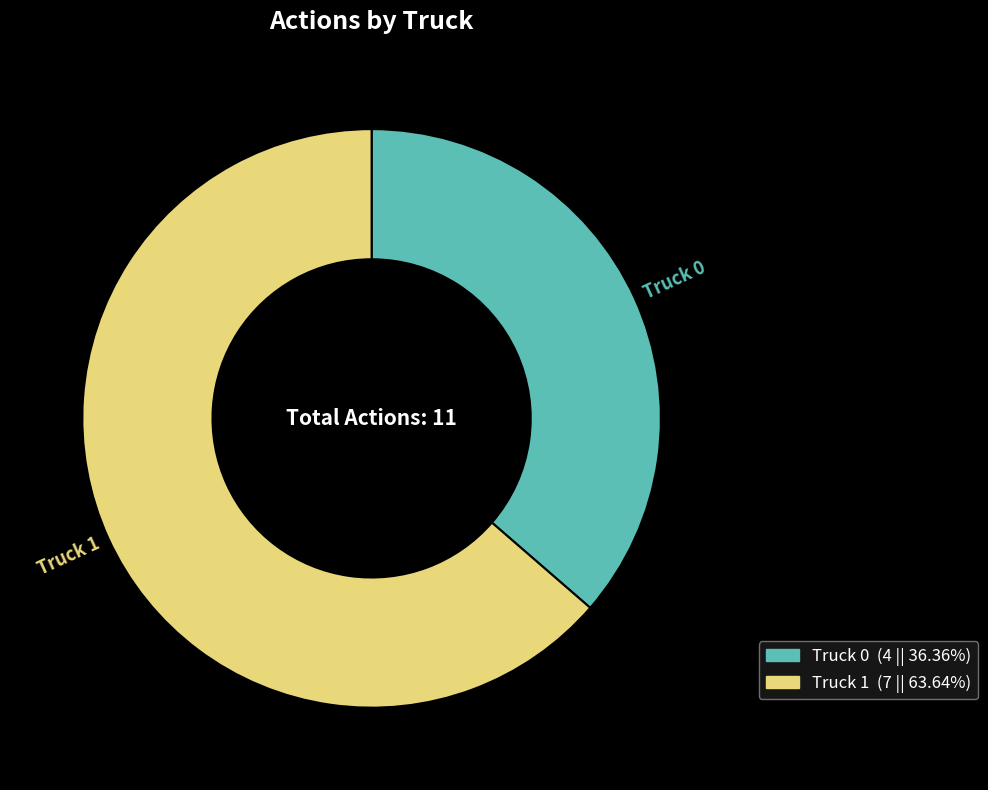

Combined, do Truck 1 and Truck 0 account for over 50%?

Yes